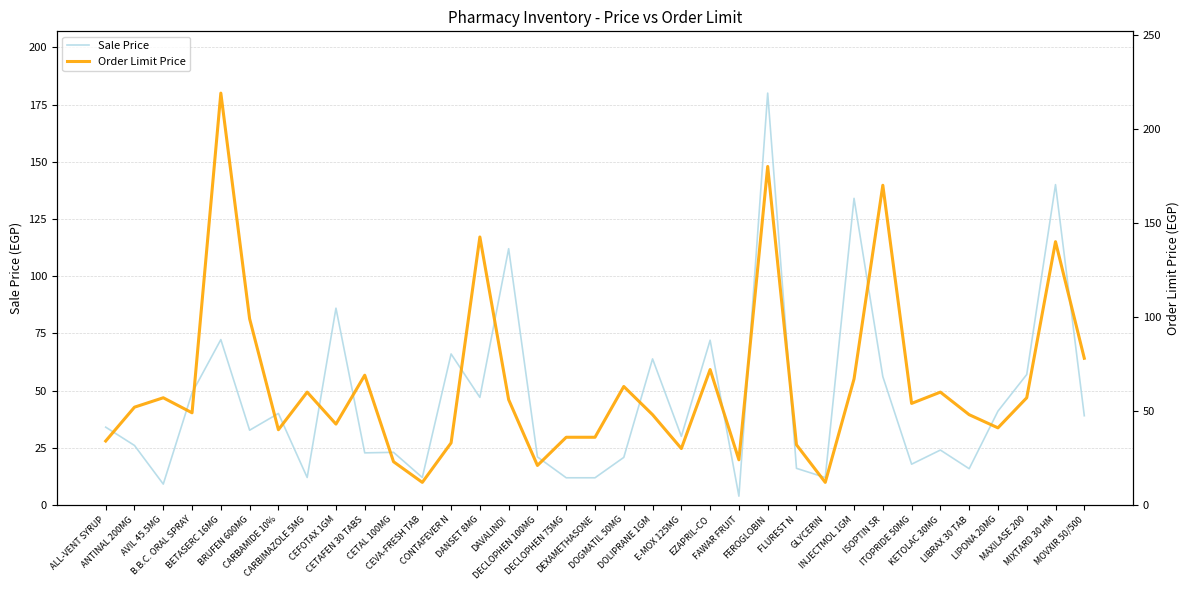

Reading left to right, extract all data points from this chart.

Sale Price: 34.0	26.0	9.1	49.0	72.3	32.7	40.0	12.0	86.0	22.8	23.0	12.0	66.0	47.0	112.0	21.0	11.9	11.9	20.8	63.8	30.0	72.0	3.8	180.0	16.0	12.0	134.0	56.1	17.8	24.0	15.8	41.0	57.0	140.0	39.0
Order Limit Price: 34.0	52.0	57.0	49.0	219.0	99.0	40.0	60.0	43.0	69.0	23.0	12.0	33.0	142.5	56.0	21.0	36.0	36.0	63.0	48.0	30.0	72.0	24.0	180.0	32.0	12.0	67.0	170.0	54.0	60.0	48.0	41.0	57.0	140.0	78.0